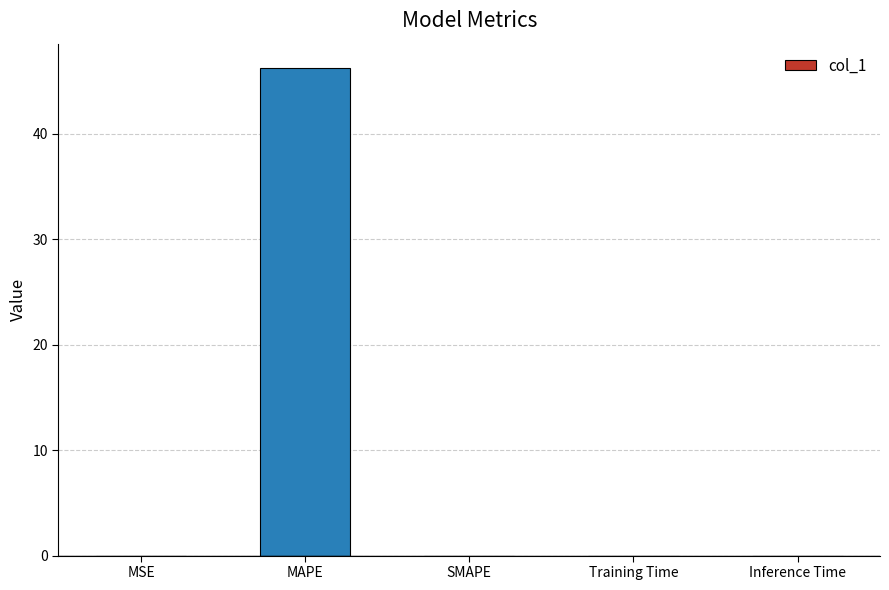

What is the sum of all values?

46.2